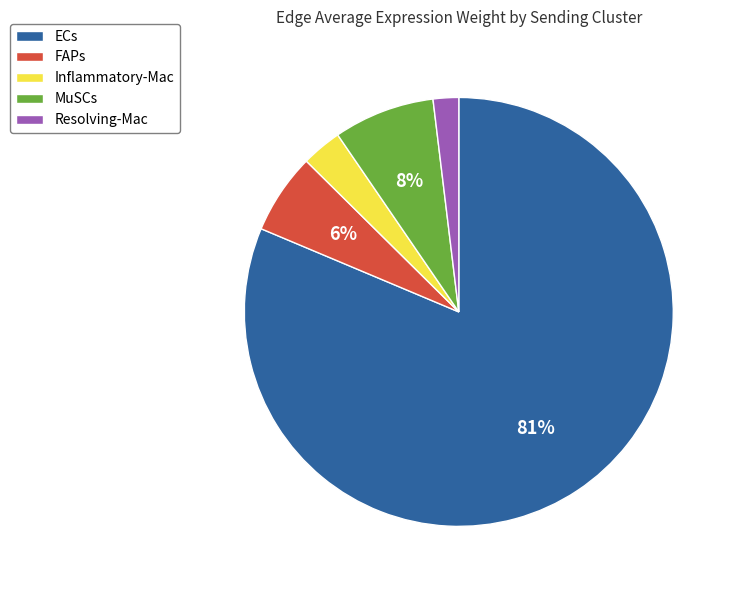

Is it true that Inflammatory-Mac is 3% of the pie?

True